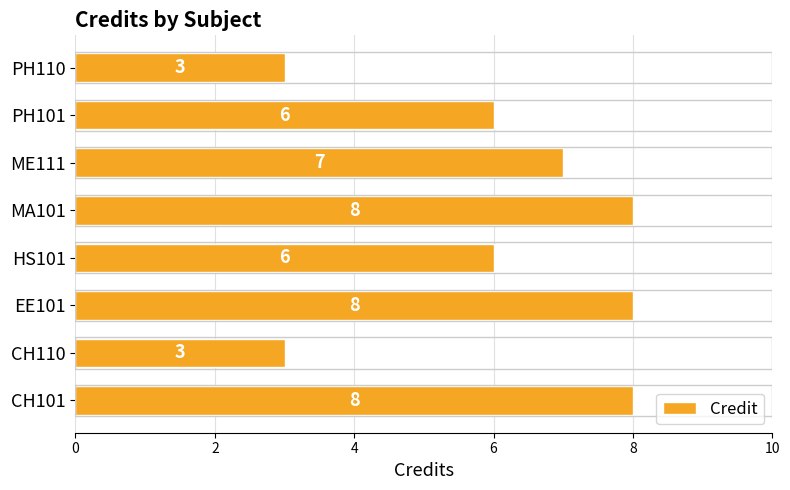

The chart shows a value of 2 at HS101. True or false?

False